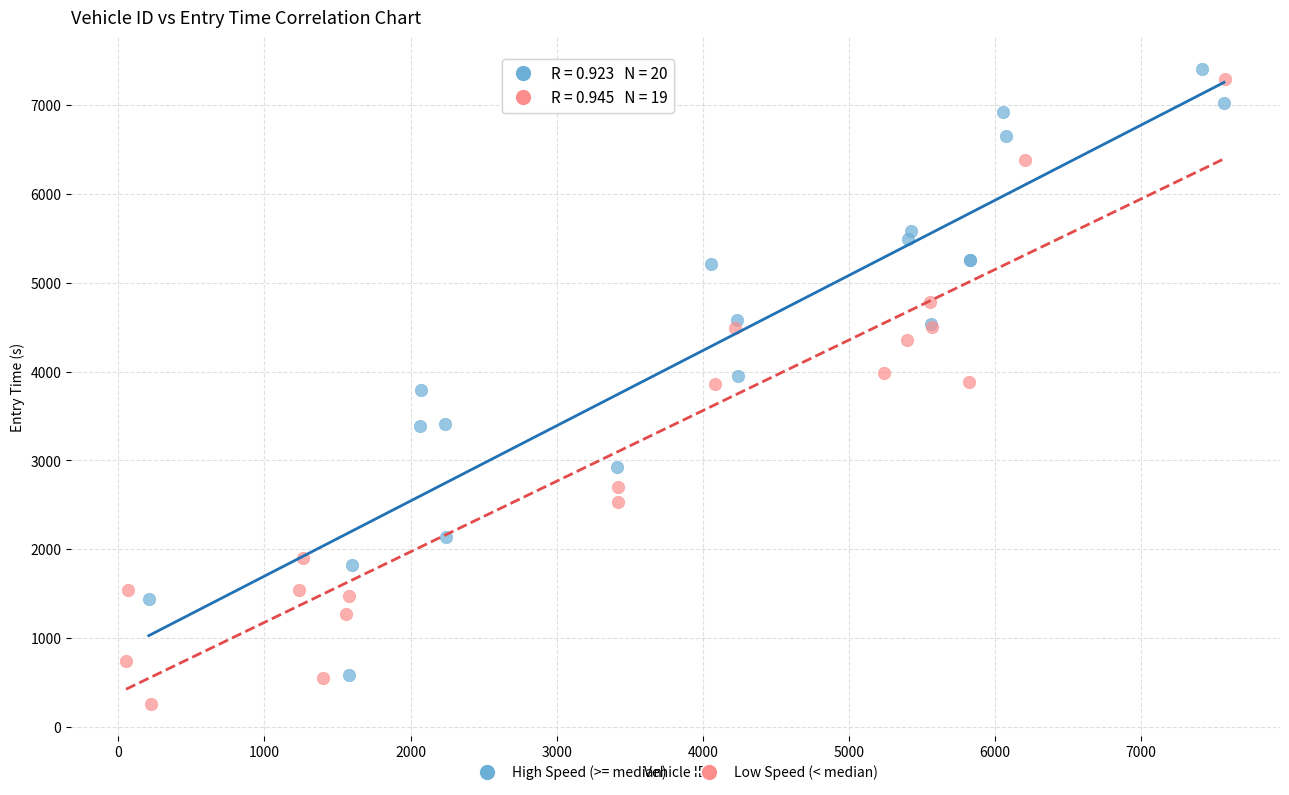

Which series reaches the minimum Y coordinate?

Low Speed (< median)